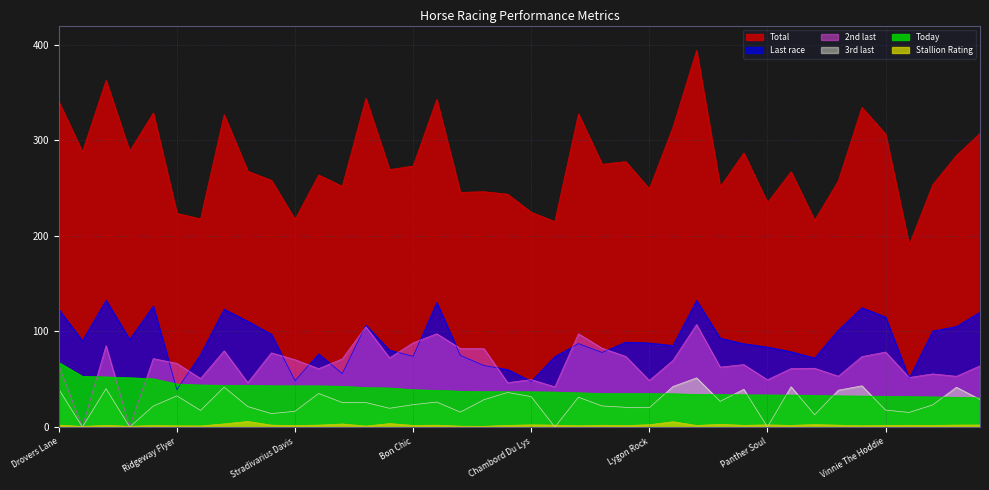

How many data points in 2nd last are less than 66?

20